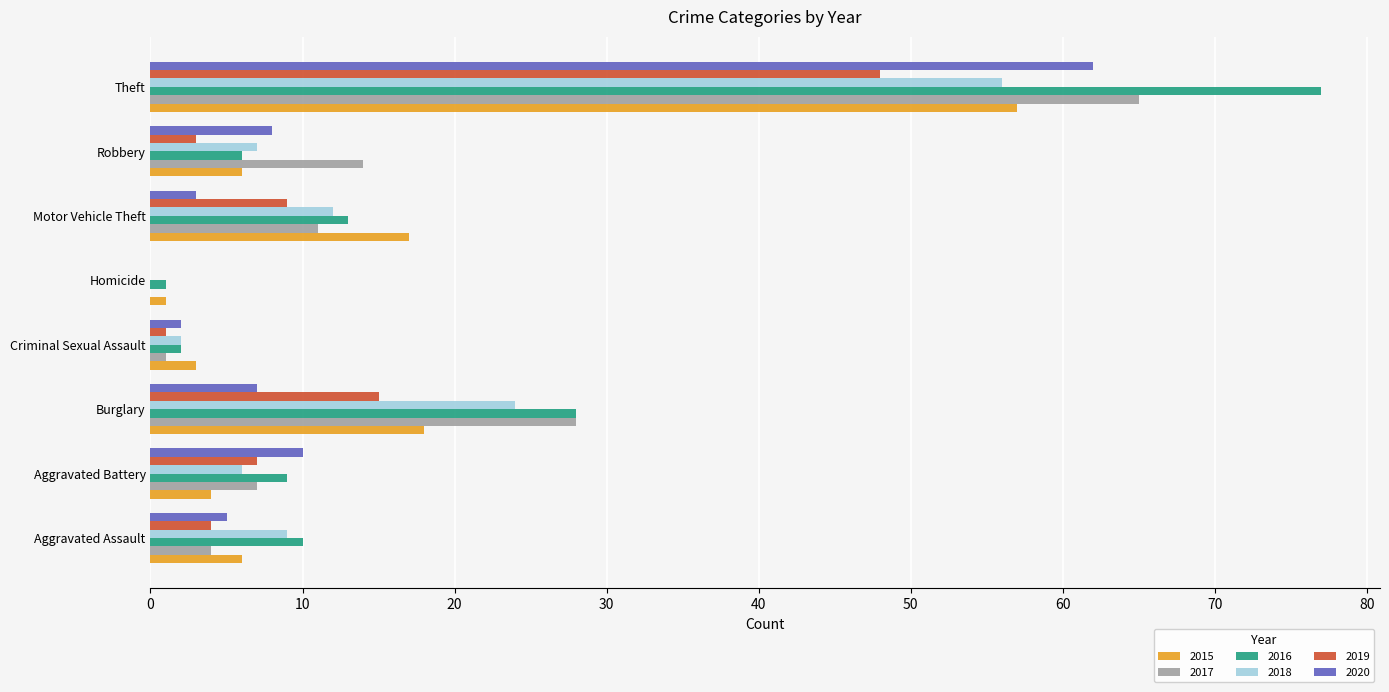

At which label does 2016 reach its peak?

Theft